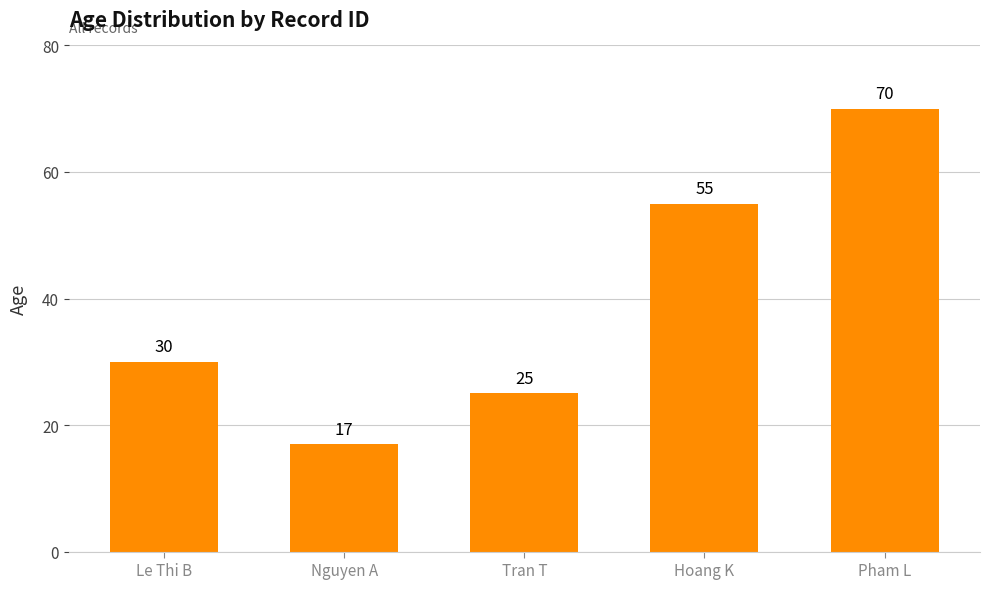

List the labels in order of value, smallest first.

Nguyen A, Tran T, Le Thi B, Hoang K, Pham L